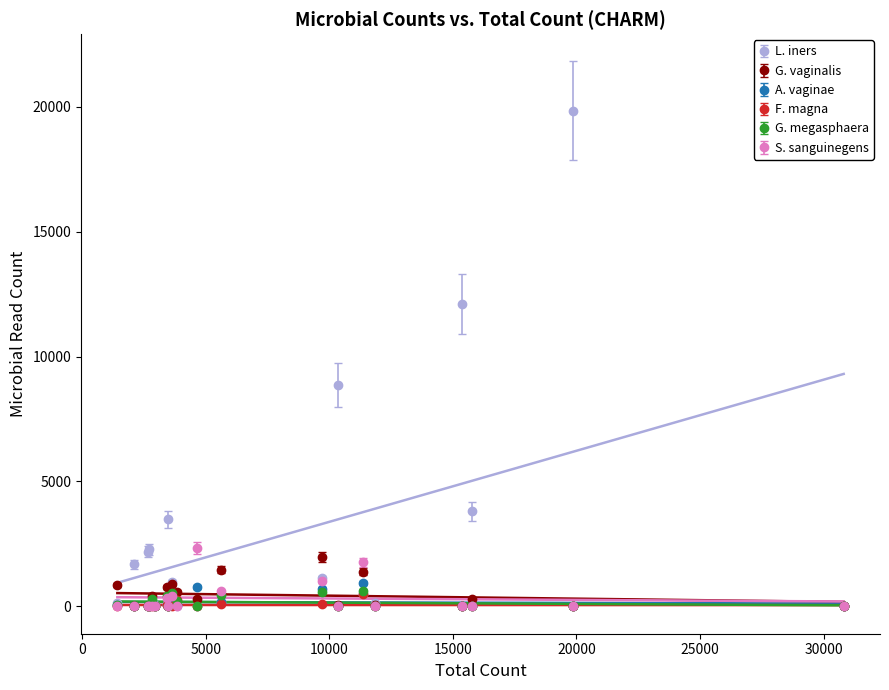

Reading right to left, extract all data points from this chart.

lactobacillus_iners: 19=46	18=132	17=152	16=3486	15=12	14=83	13=2179	12=1683	11=12115	10=2280	9=8863	8=19837	7=20	6=975	5=1120	4=507	3=3810	2=51	1=21	0=166
gardnerella_vaginalis: 19=404	18=37	17=846	16=0	15=577	14=772	13=0	12=0	11=0	10=0	9=61	8=0	7=297	6=888	5=1967	4=1382	3=276	2=0	1=13	0=1465
atopobium_vaginae: 19=158	18=0	17=66	16=0	15=40	14=46	13=0	12=0	11=0	10=0	9=0	8=0	7=781	6=341	5=707	4=936	3=0	2=0	1=5	0=172
finegoldia_magna: 19=12	18=0	17=23	16=0	15=235	14=67	13=0	12=0	11=0	10=0	9=22	8=0	7=11	6=13	5=76	4=497	3=0	2=0	1=0	0=111
g_megasphaera: 19=286	18=6	17=60	16=0	15=200	14=427	13=0	12=0	11=0	10=0	9=0	8=0	7=0	6=554	5=580	4=625	3=0	2=0	1=0	0=444
sneathia_sanguinegens: 19=31	18=0	17=19	16=0	15=7	14=333	13=0	12=0	11=0	10=4	9=0	8=0	7=2330	6=401	5=1027	4=1766	3=0	2=0	1=8	0=602